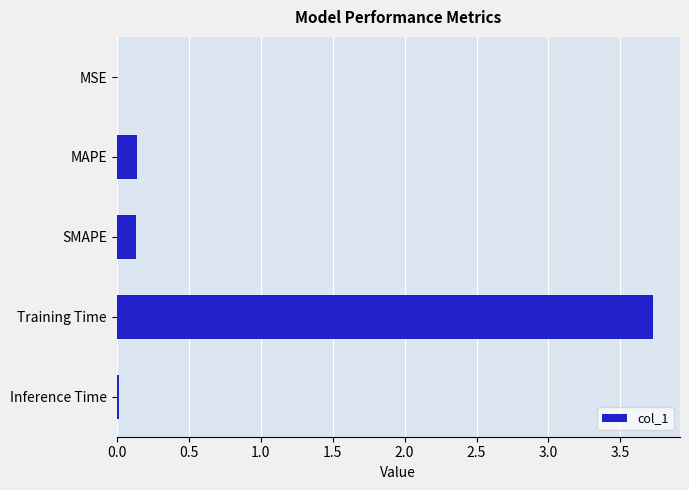

The chart shows a value of 0.1 at MAPE. True or false?

True